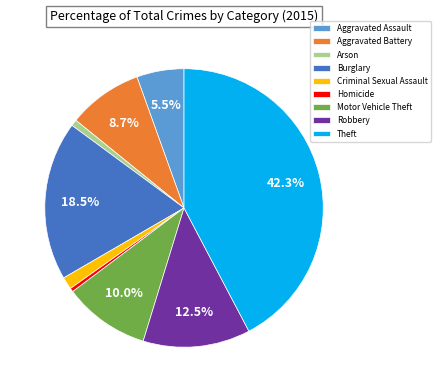

What percentage is NOT represented by Theft?

57.7%